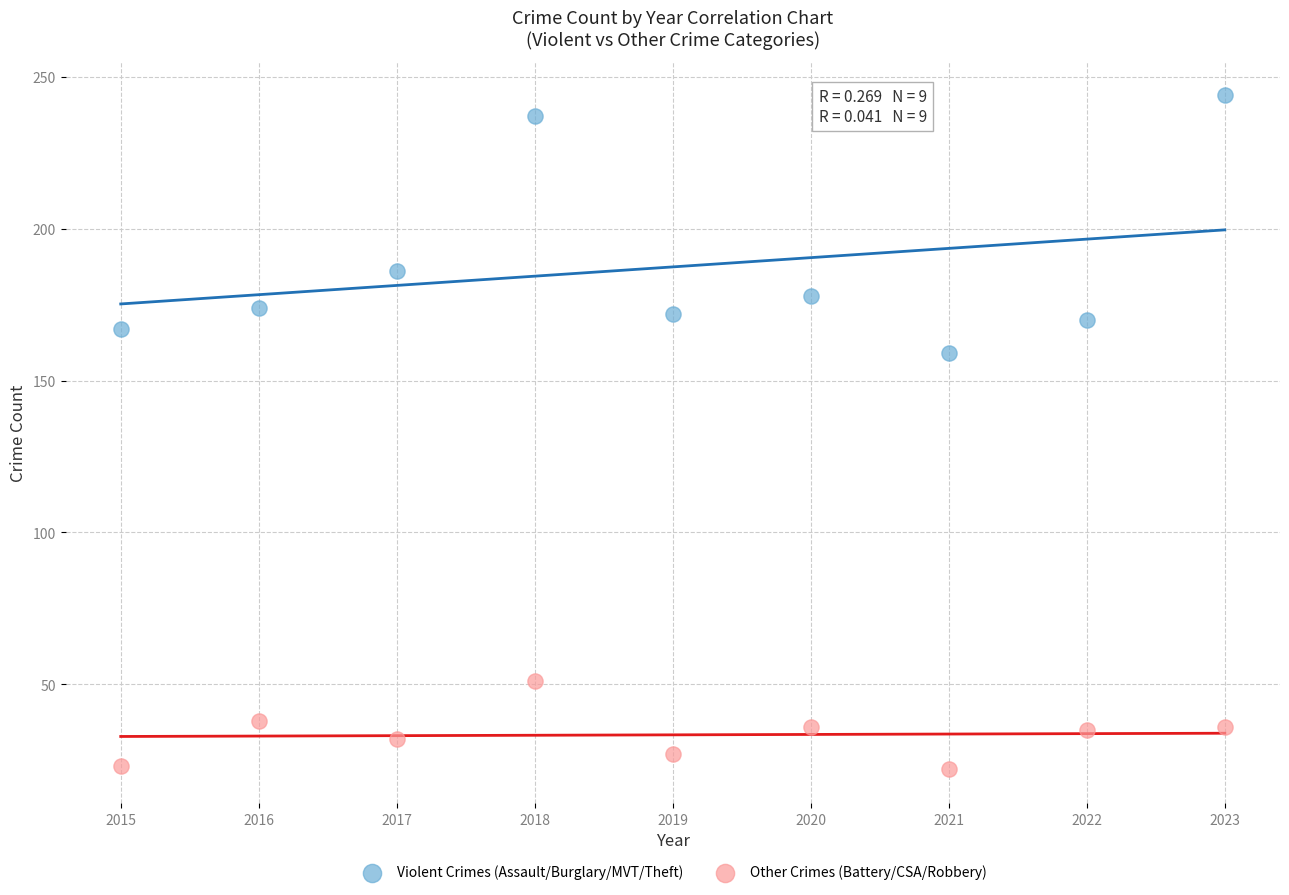

Across all data points, what is the range of Y values (max minus min)?

222